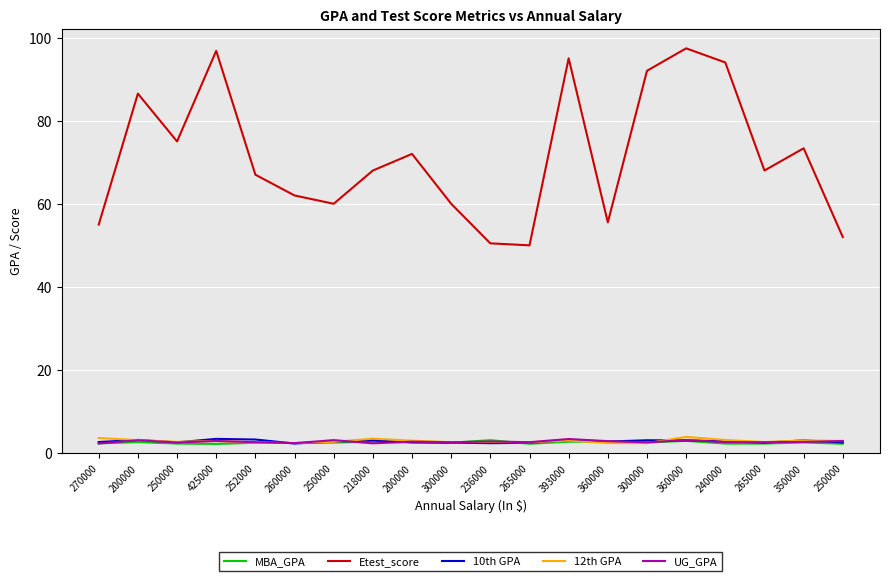

The value of 10th GPA at 250000 is 3.7. True or false?

False